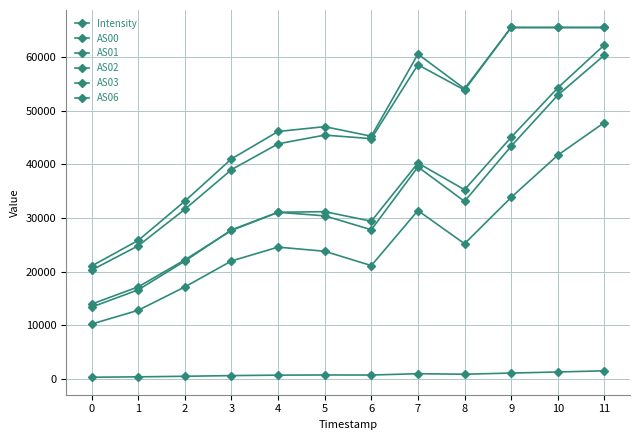

How many lines are shown in the chart?

6